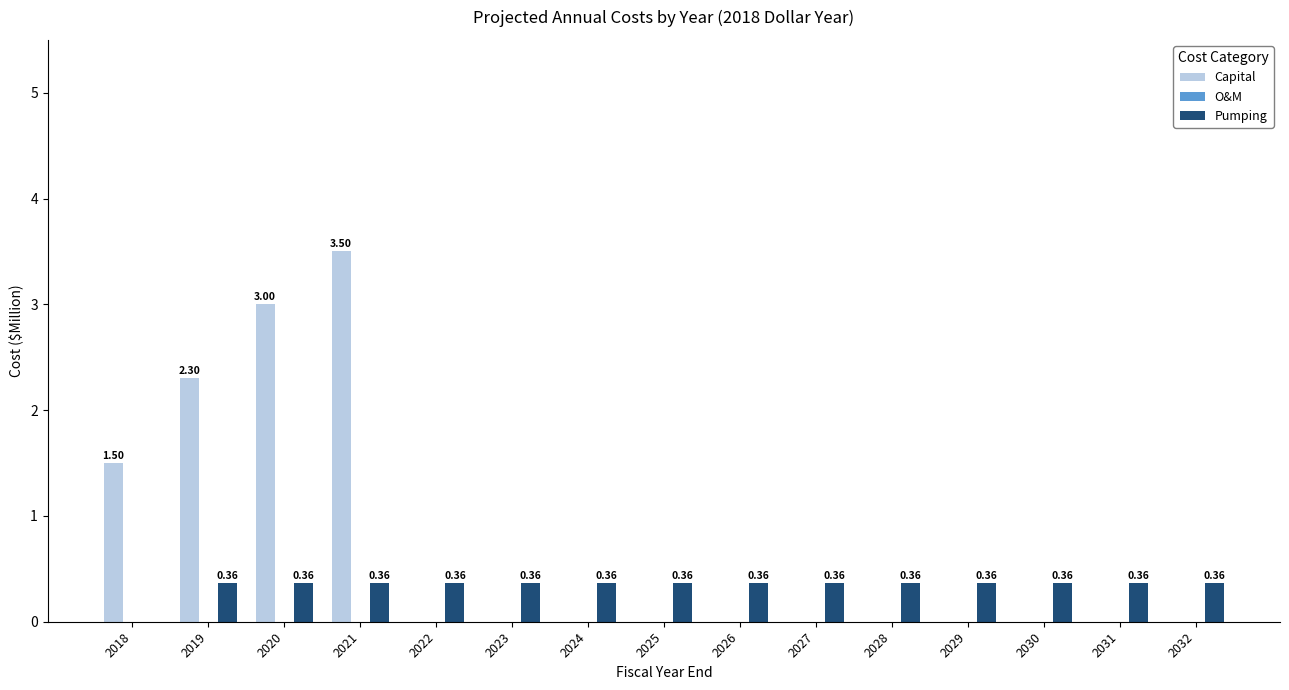

What is the total value across all series at 2021?

3.9